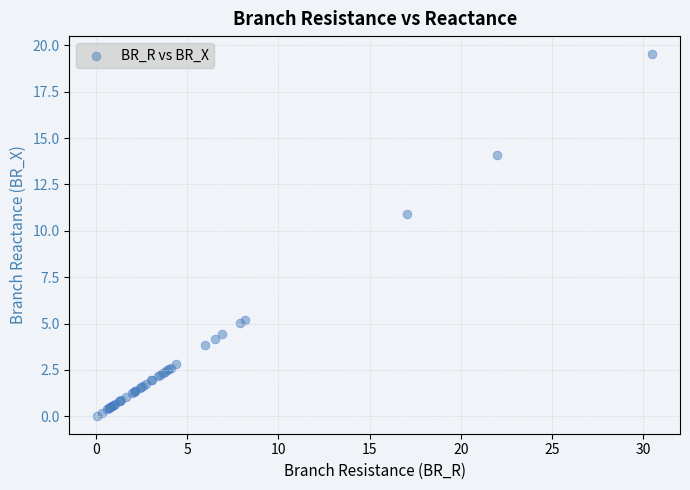

What Y value in the scatter plot is closest to 9?

10.9